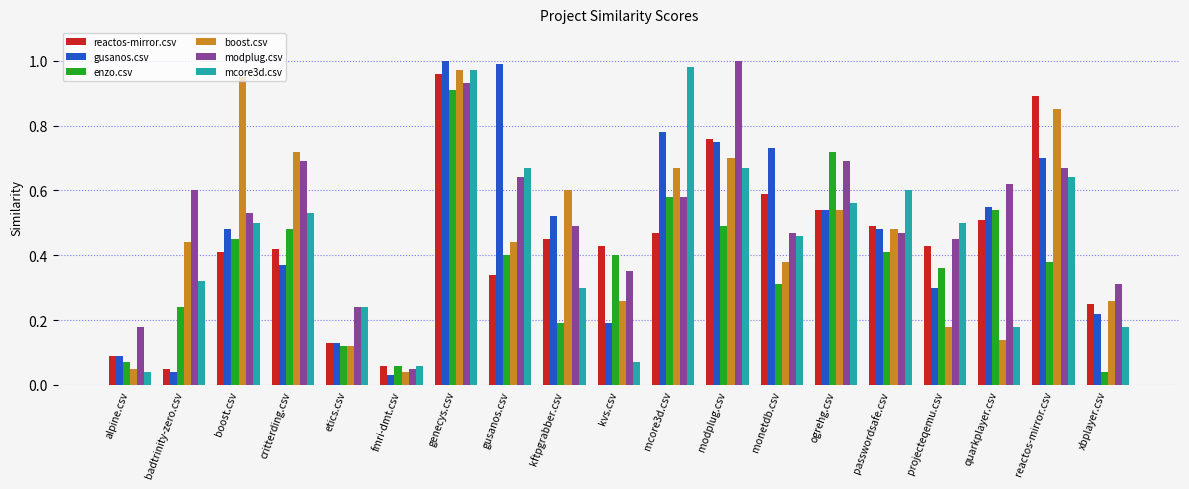

Which category has the lowest value in the modplug.csv series?

fmri-dmt.csv